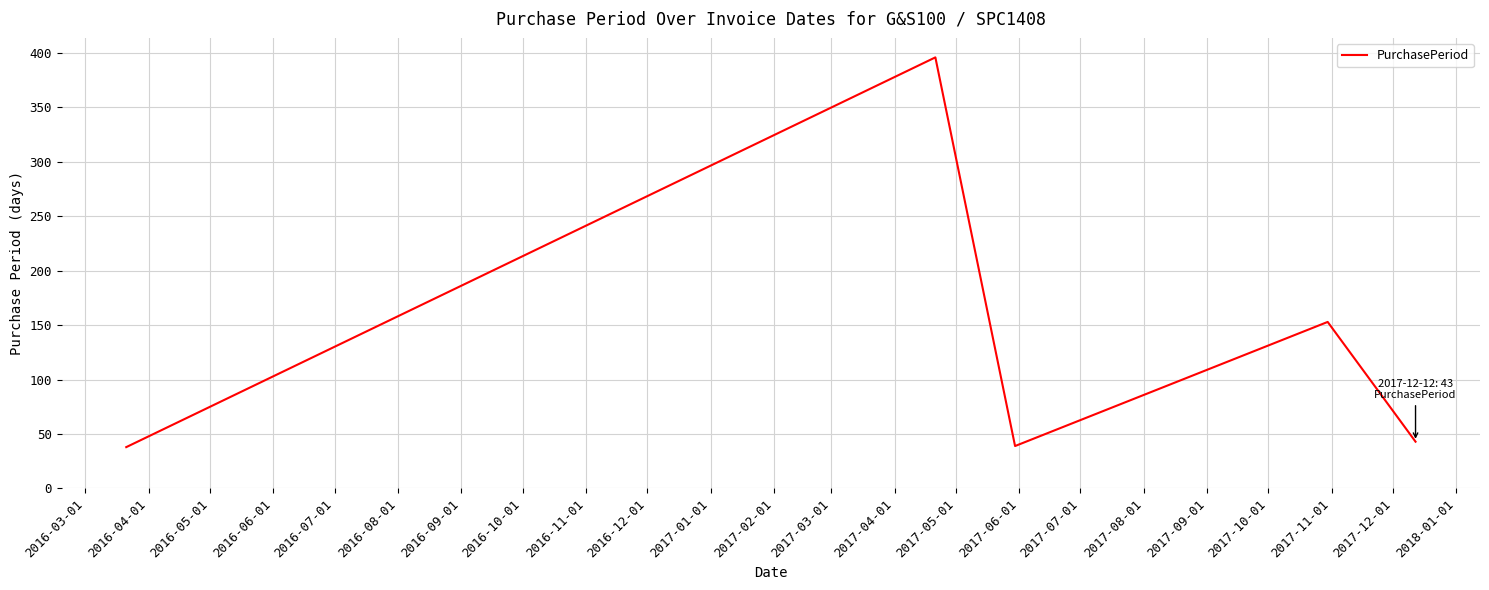

What is the difference between the maximum and second lowest values?

357